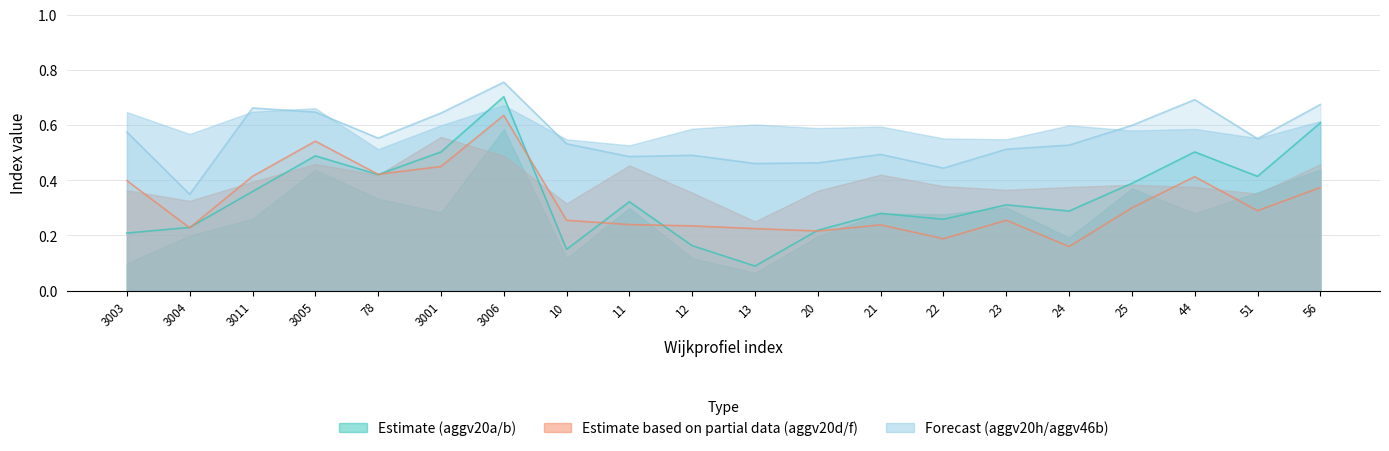

True or false: aggv20h and aggv20a intersect in this chart.

False